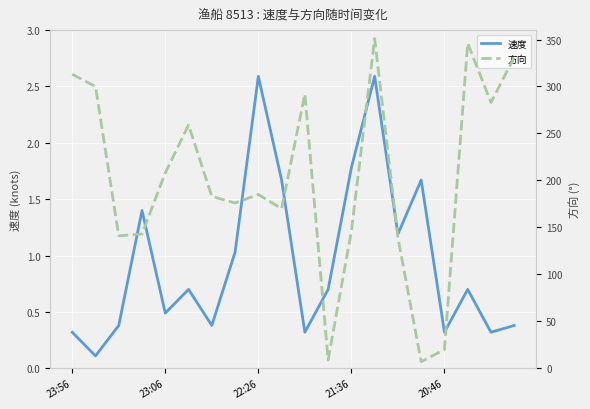

True or false: 速度 and 方向 cross at least once.

False